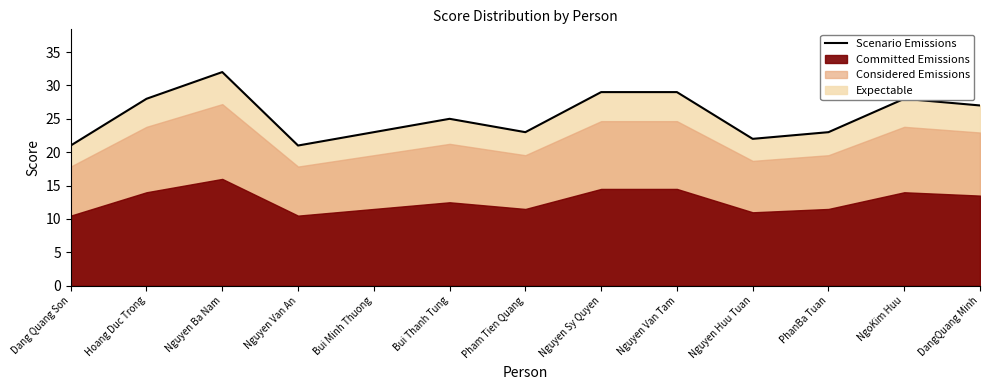

What is the maximum value shown in the chart?

32